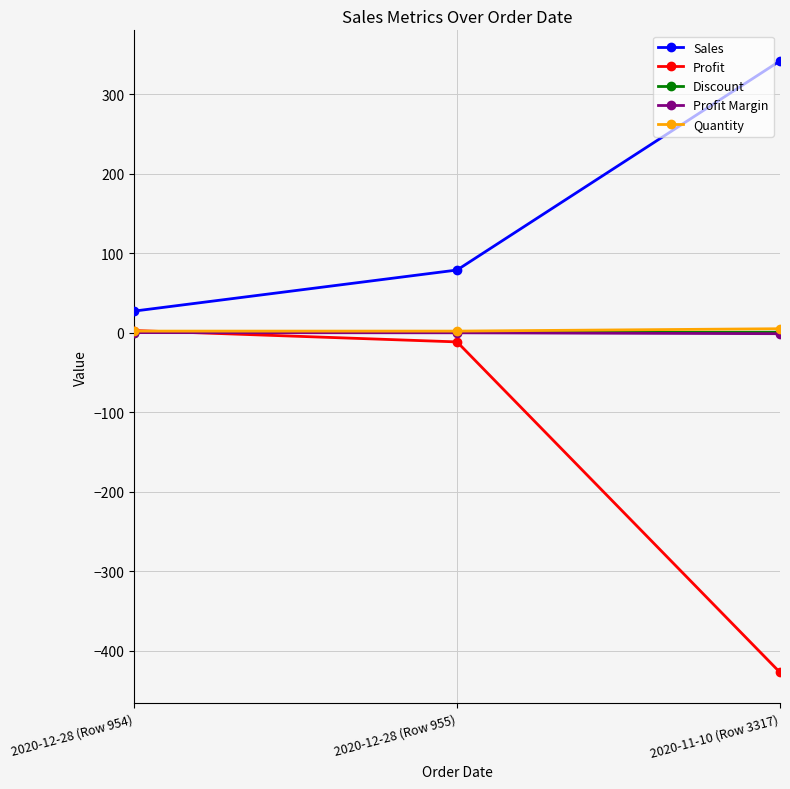

True or false: Quantity has a value of 2.0 at 2020-12-28 (Row 955).

True